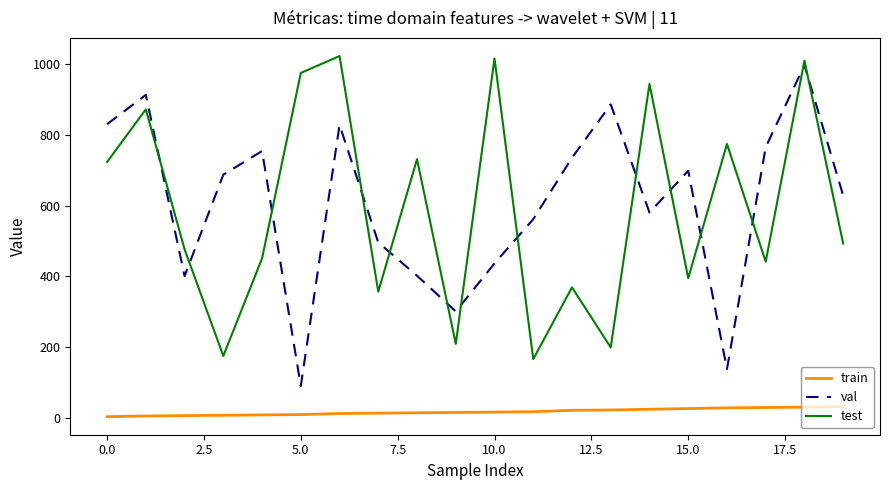

What is the lowest value of the val series?

90